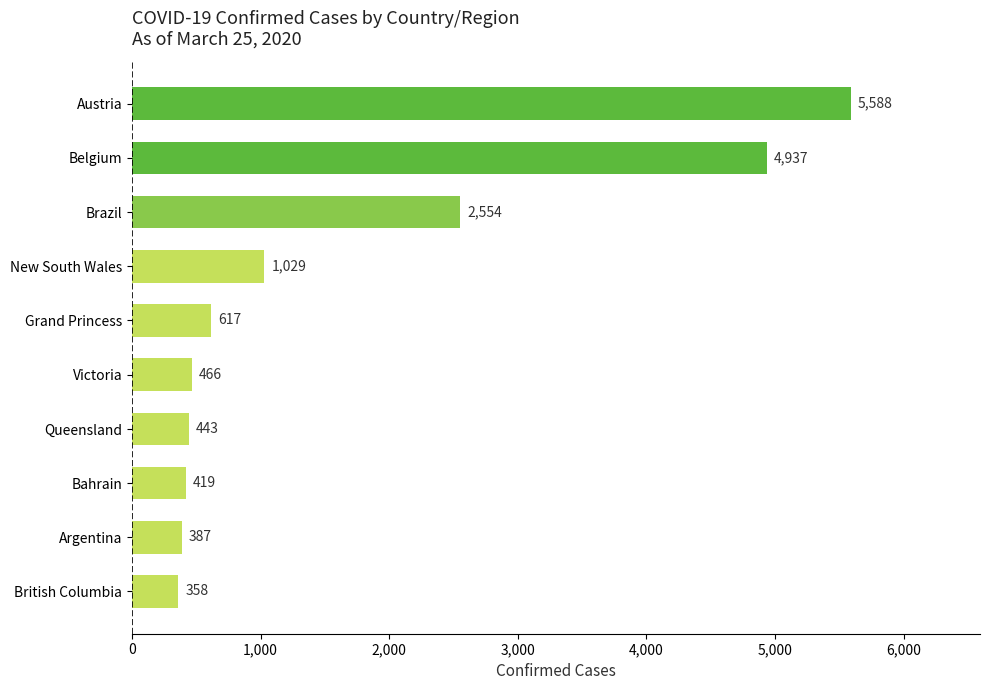

What is the average value?

1680